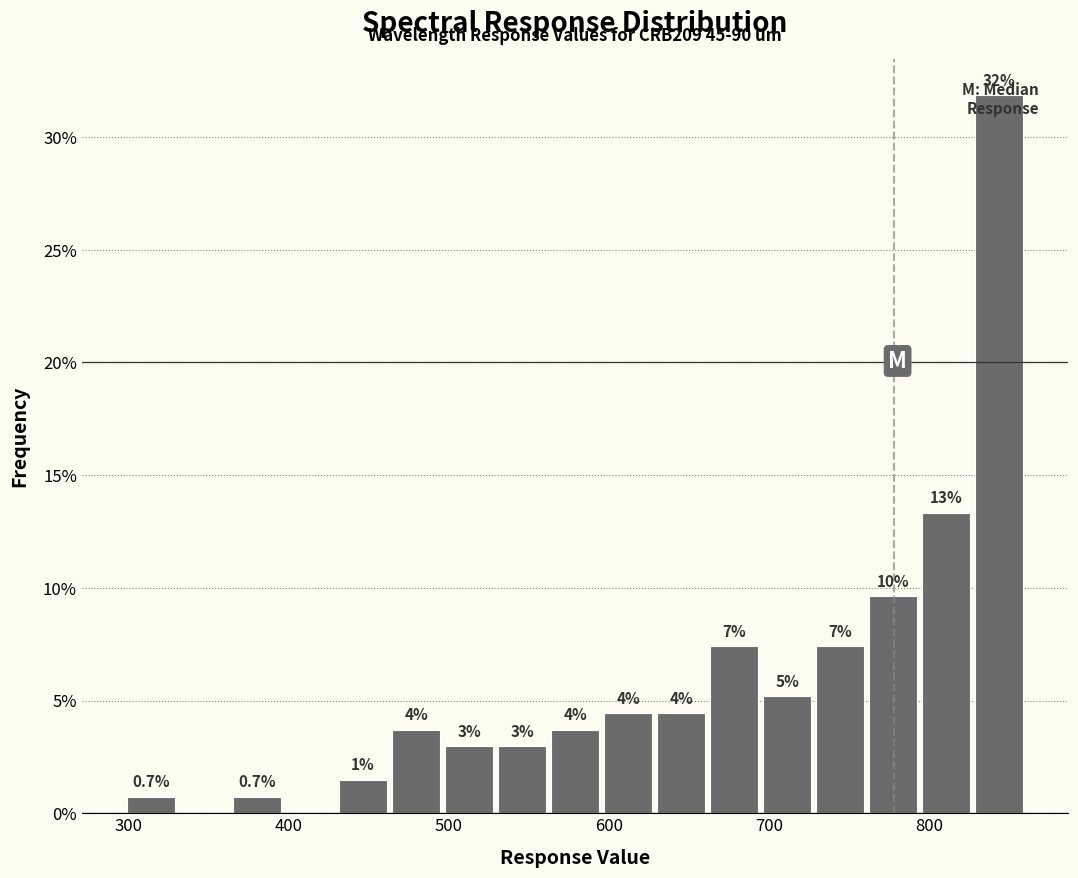

Around what value on the x-axis is the tallest bar? Give the approximate position of its centre, as read against the axis.

840